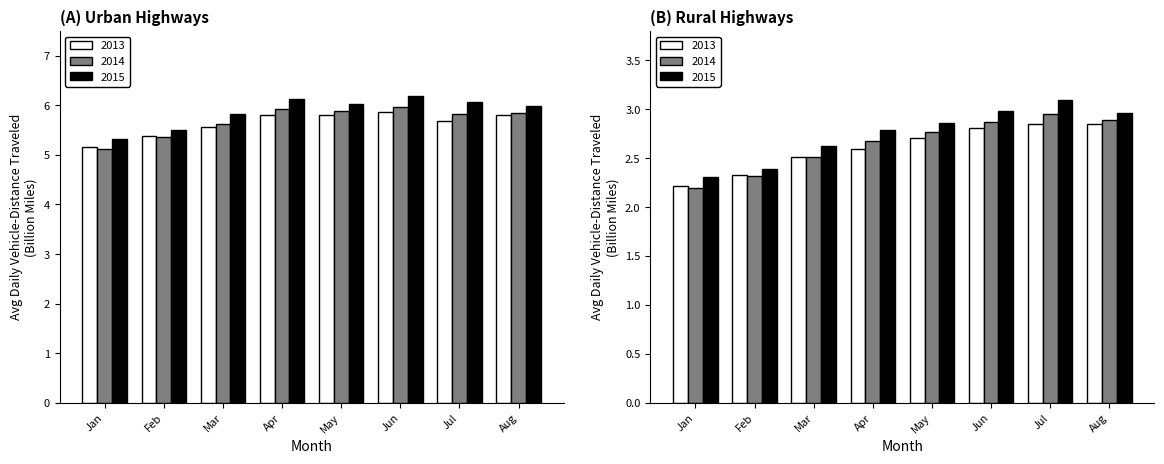

List the labels in order of Urban 2013 value, smallest first.

Jan, Feb, Mar, Jul, May, Apr, Aug, Jun